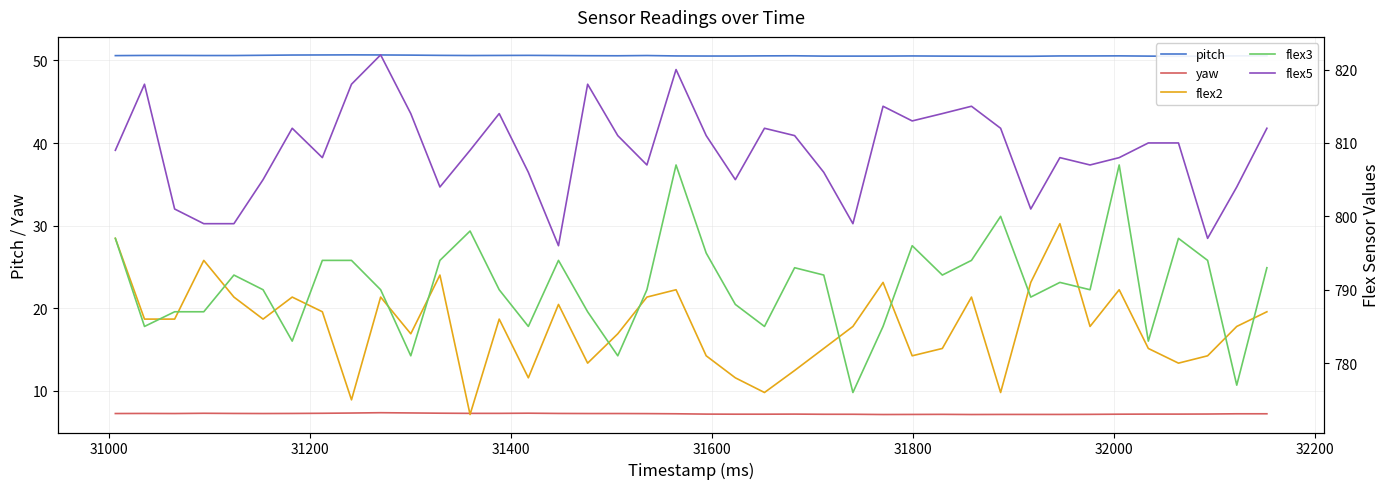

How many interior local peaks does the pitch series have?

6